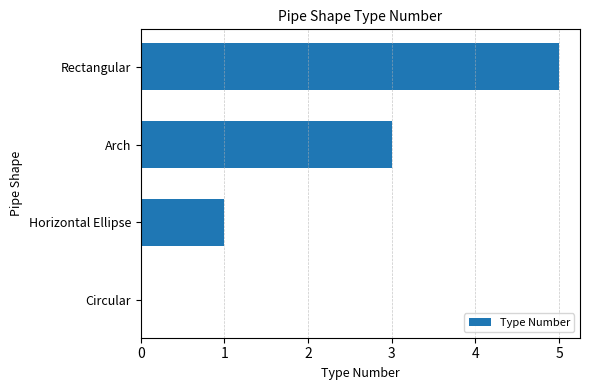

How many values are between 1 and 5?

3